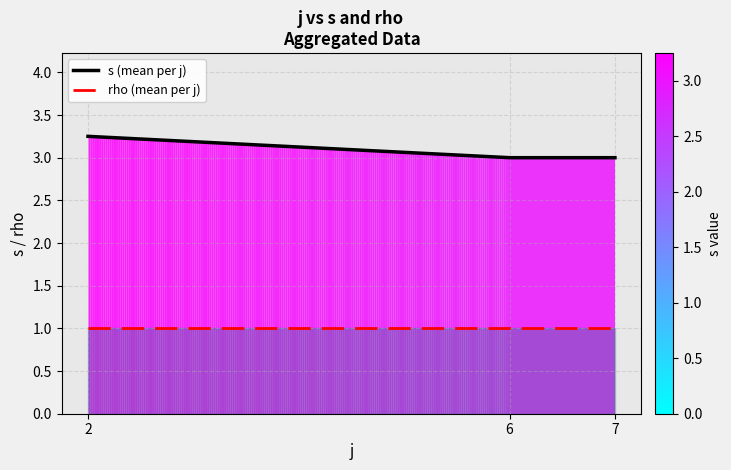

At which label does rho (mean per j) reach its minimum?

2